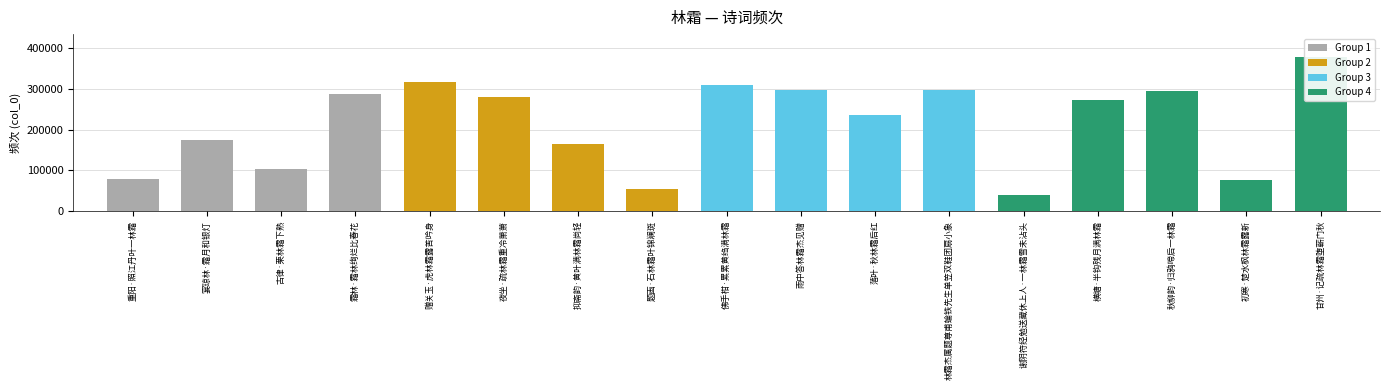

What is the sum of the values at 重阳·照江丹叶一林霜 and 横塘·半钩残月满林霜?

350808